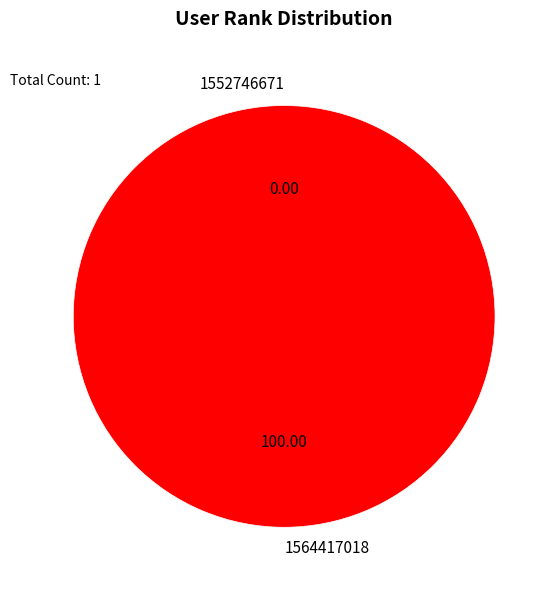

True or false: 1564417018 accounts for 100% of the total.

True